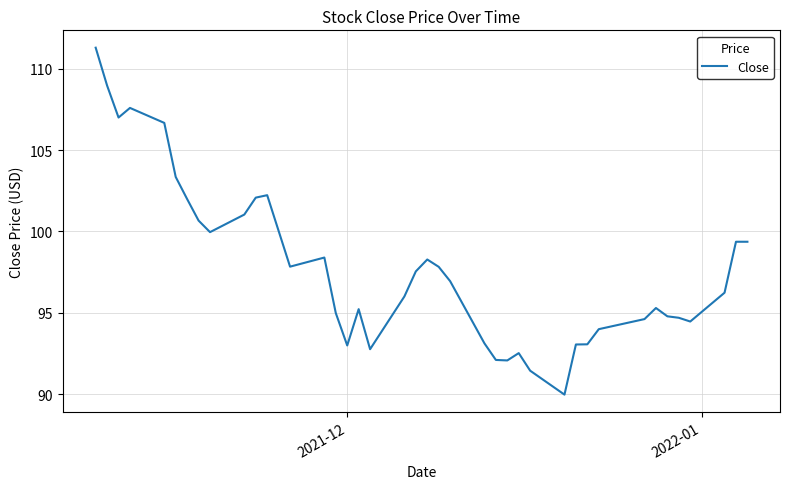

What is the difference between the maximum and minimum values?

21.3